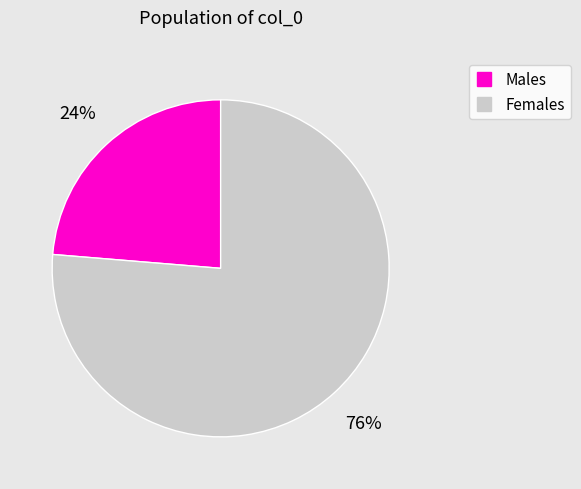

Is there any slice that represents more than half of the pie?

Yes